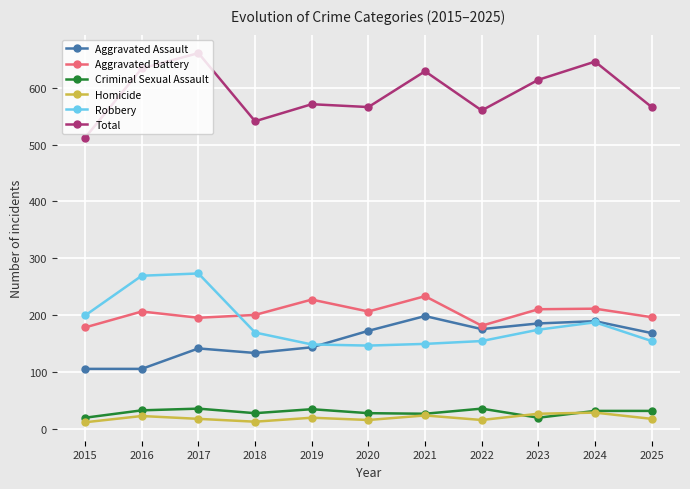

What is the difference between the highest and lowest values at 2025?

549